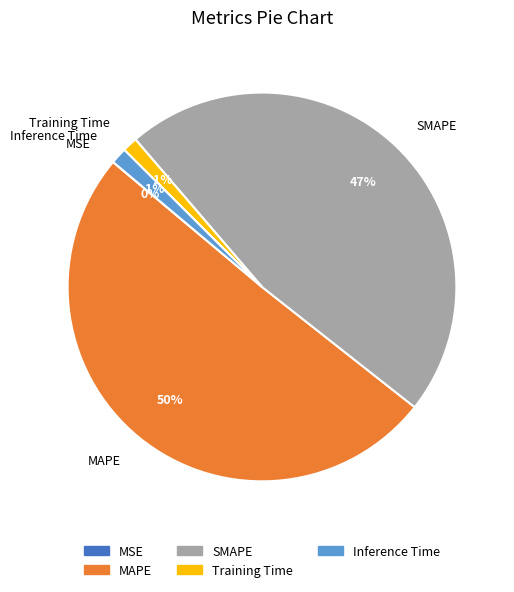

True or false: SMAPE accounts for 47% of the total.

True